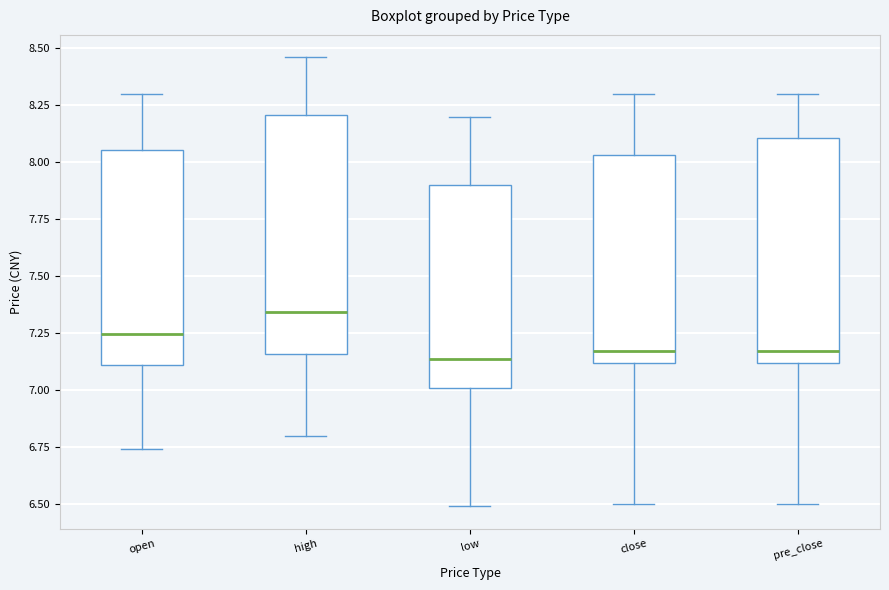

Where is the lower edge of the box for pre_close on the y-axis? The values are not printed on the chart, so give them approximately, as read against the axis.

7.10